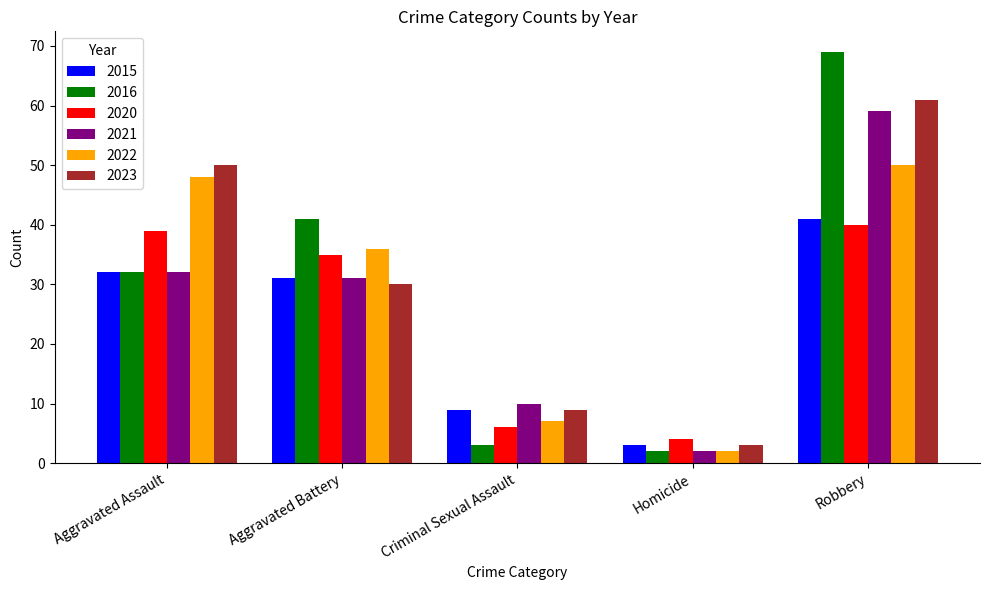

What is the difference between the 2015 values at Aggravated Assault and Homicide?

29